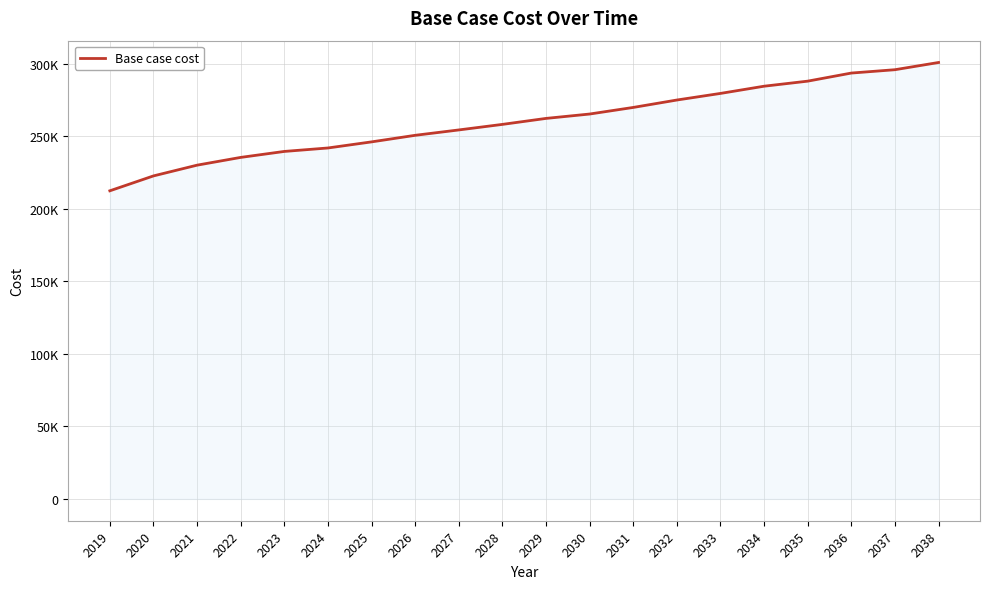

Does the chart display data point markers on the line(s)?

No